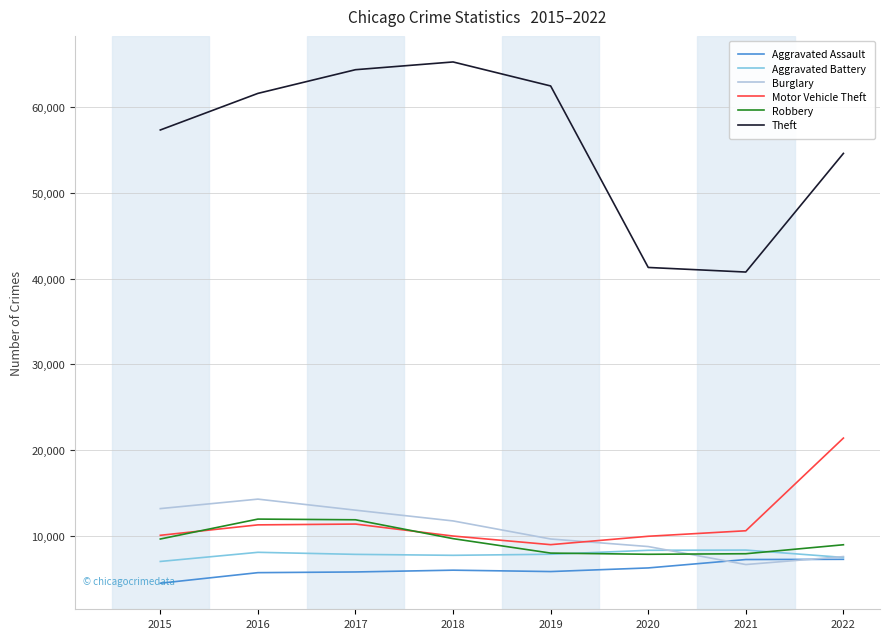

The Theft series shows 58103 at 2021. True or false?

False